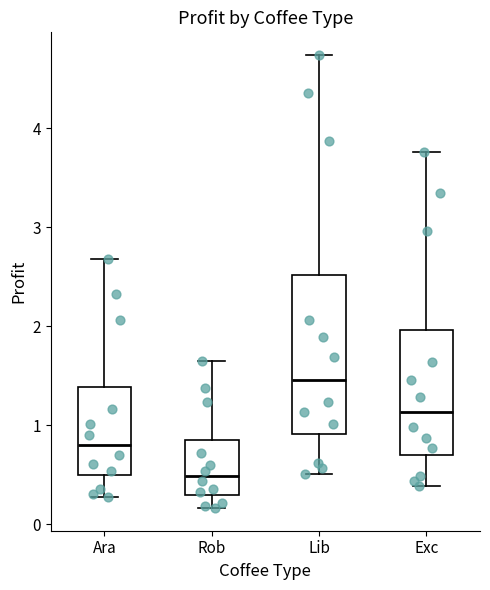

Which box has the highest median line?

Lib